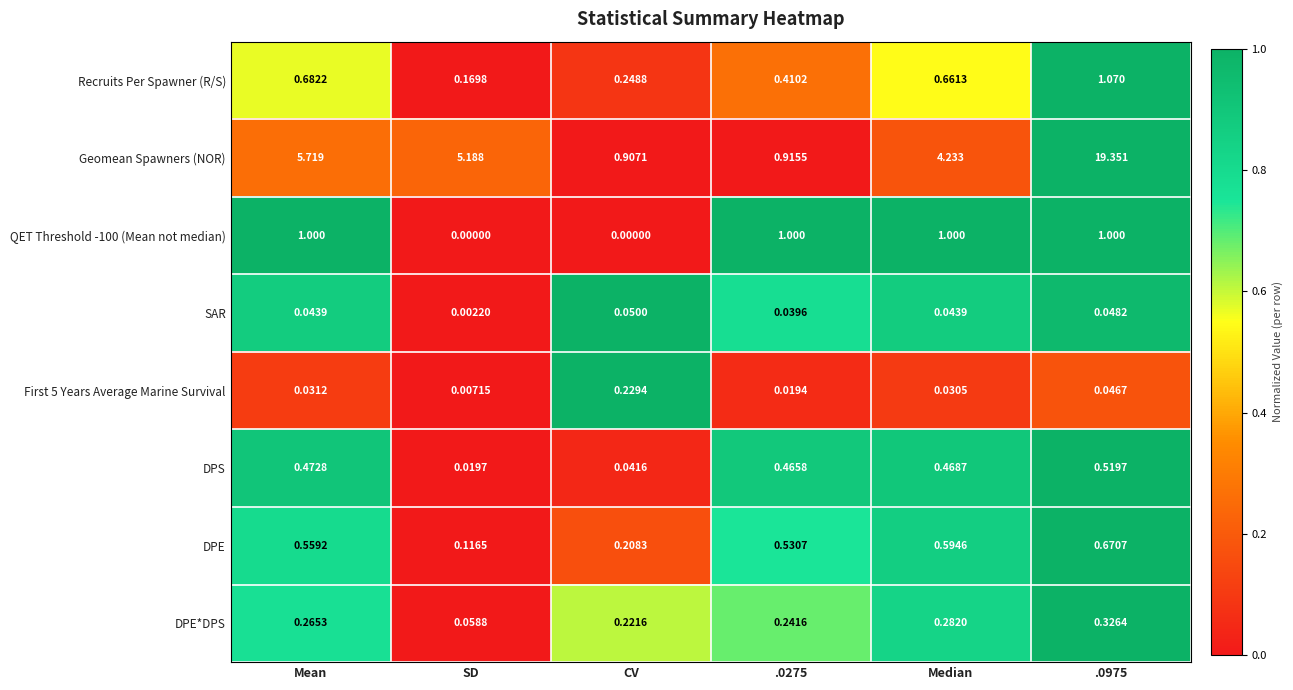

At how many categories does at least one series exceed 0?

6